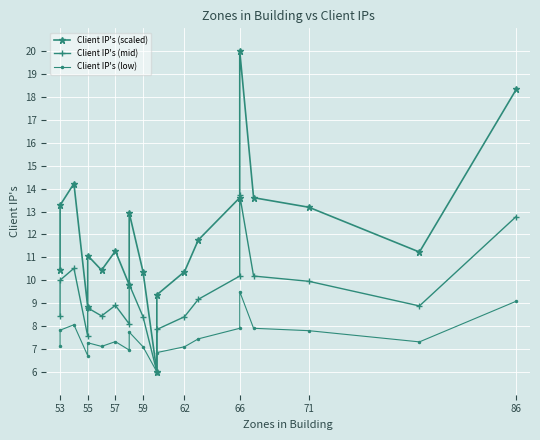

What is the greatest value displayed?

20.0